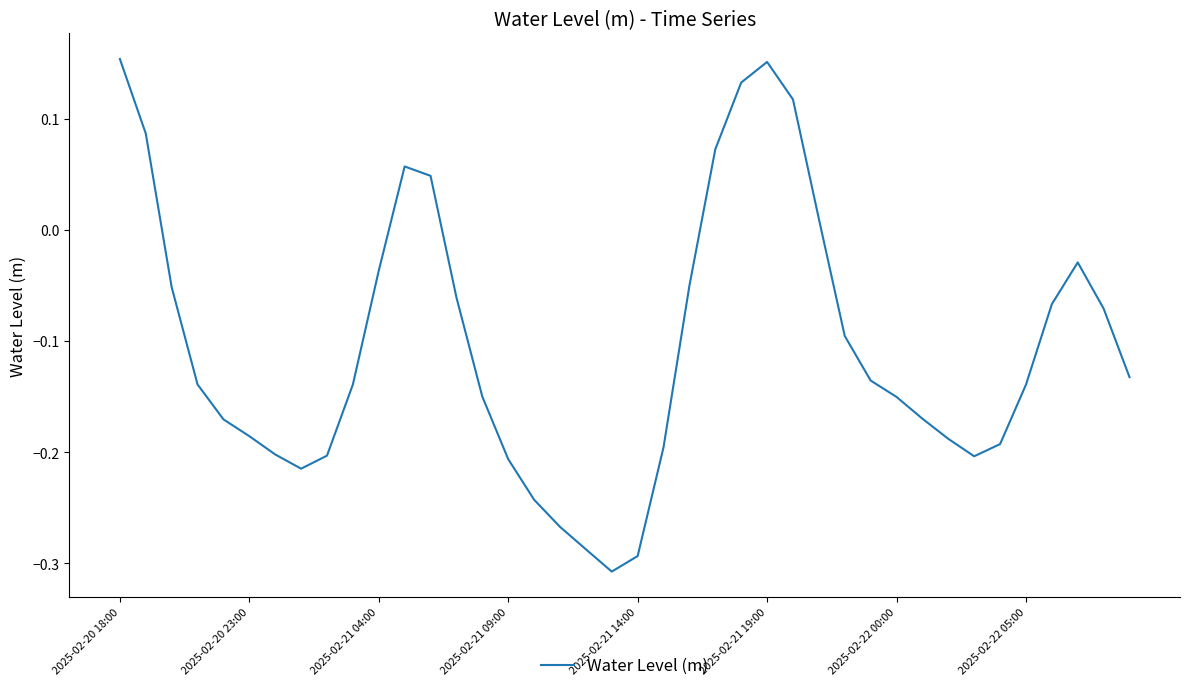

Does the chart display data point markers on the line(s)?

No